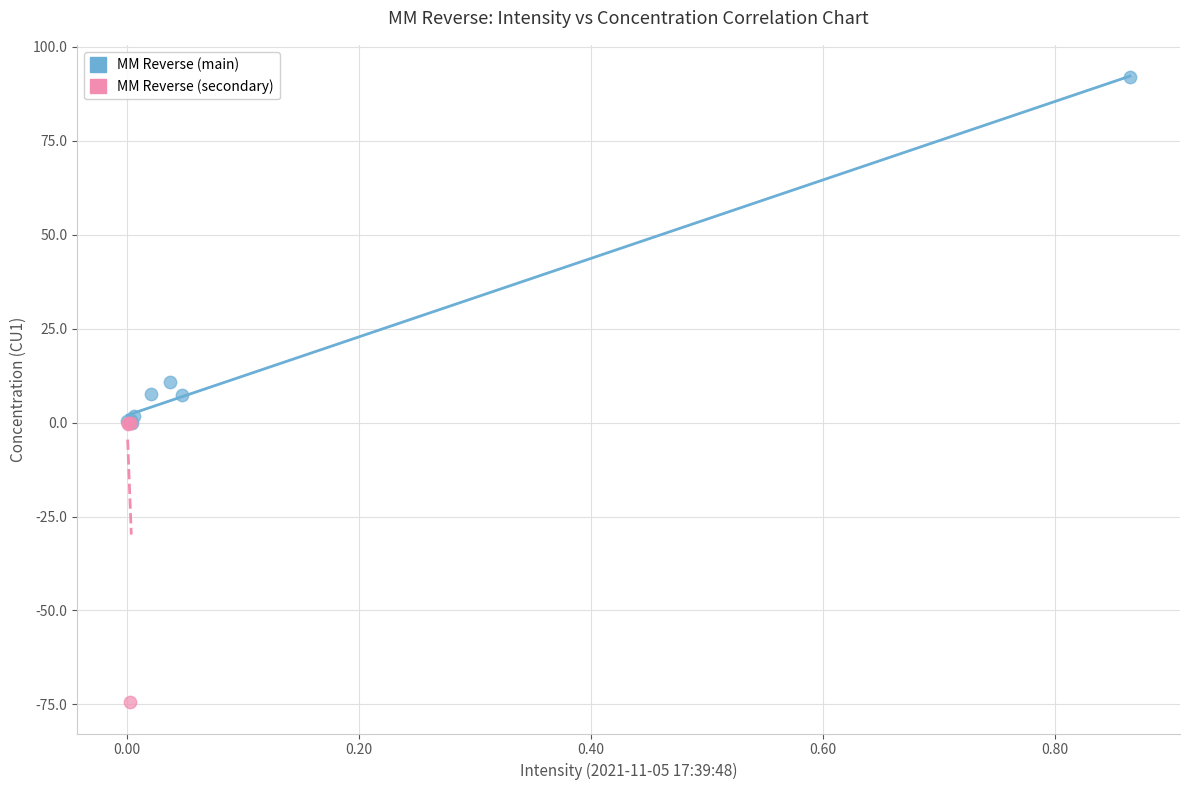

Which series reaches the minimum Y coordinate?

MM Reverse (secondary)